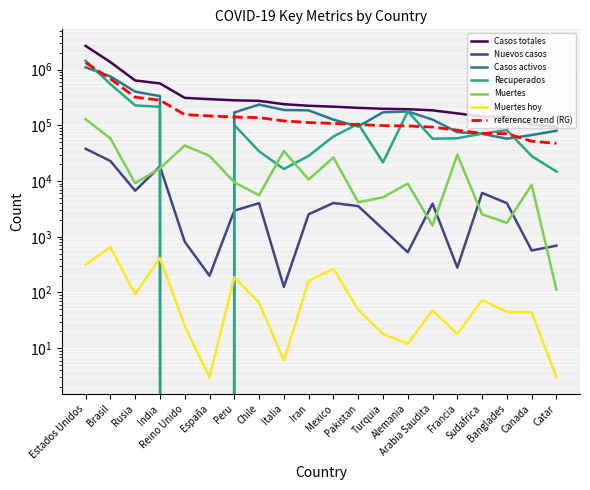

Between Estados Unidos and Sudafrica, which series saw the biggest shift?

Casos totales